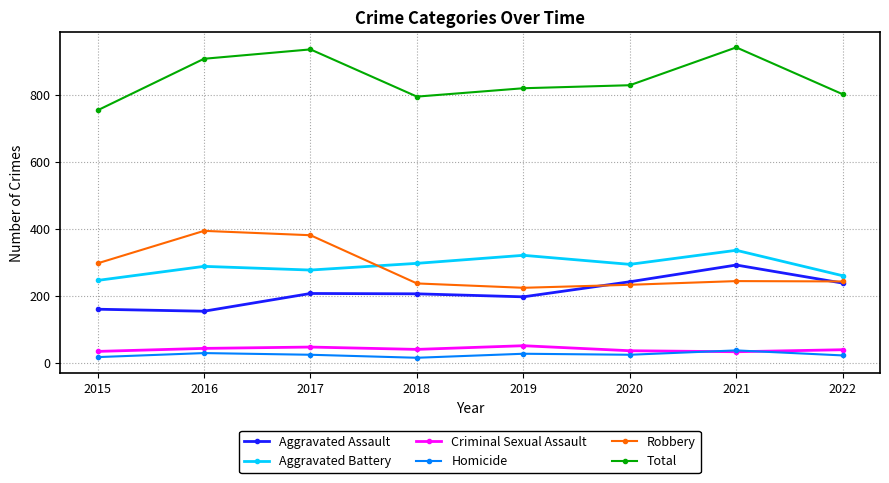

What is the value of the Total point at the 7th from the left?

942